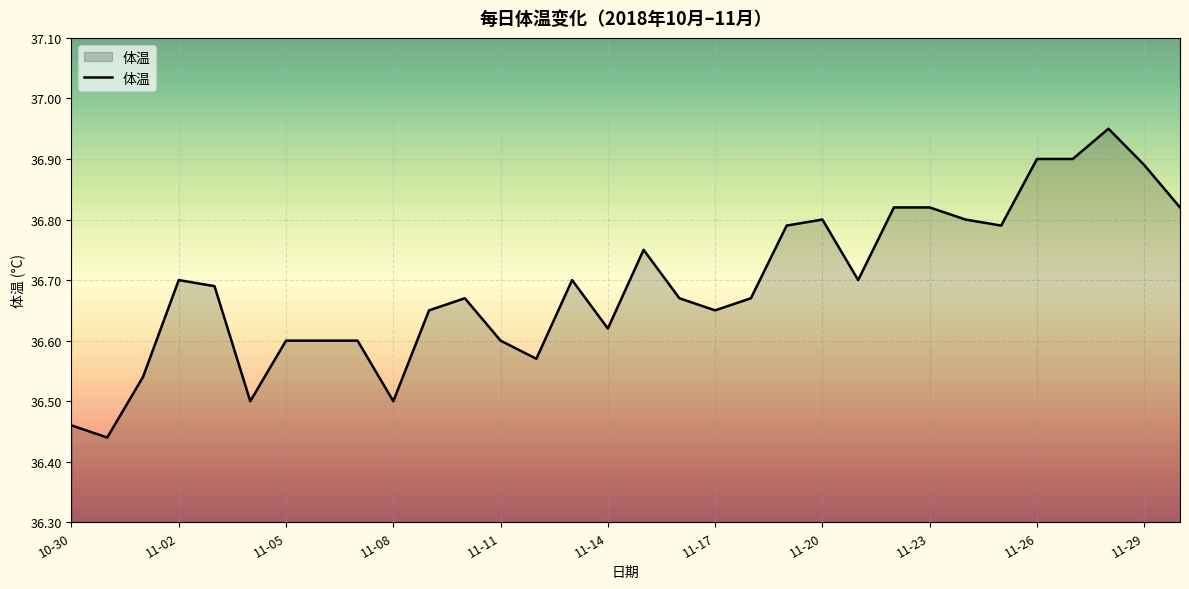

What is the ratio of the value at 11-26 to the value at 11-17?

1.0